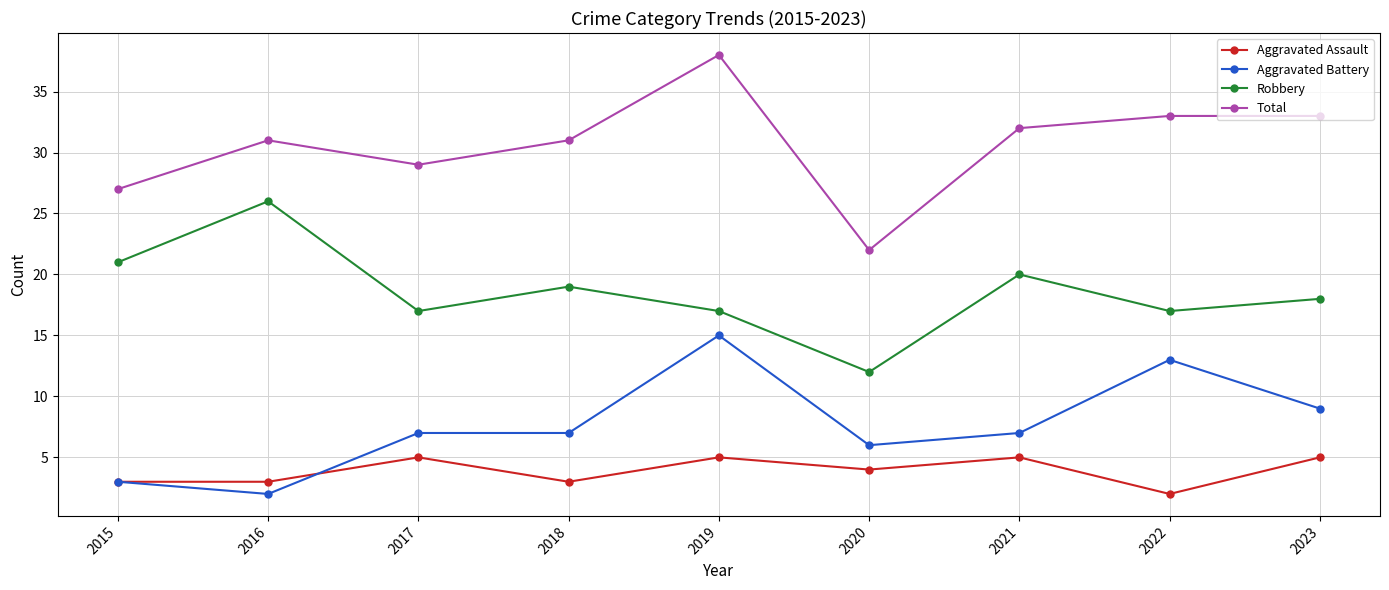

Reading left to right, list all the values displayed in this chart.

Aggravated Assault: 3	3	5	3	5	4	5	2	5
Aggravated Battery: 3	2	7	7	15	6	7	13	9
Robbery: 21	26	17	19	17	12	20	17	18
Total: 27	31	29	31	38	22	32	33	33